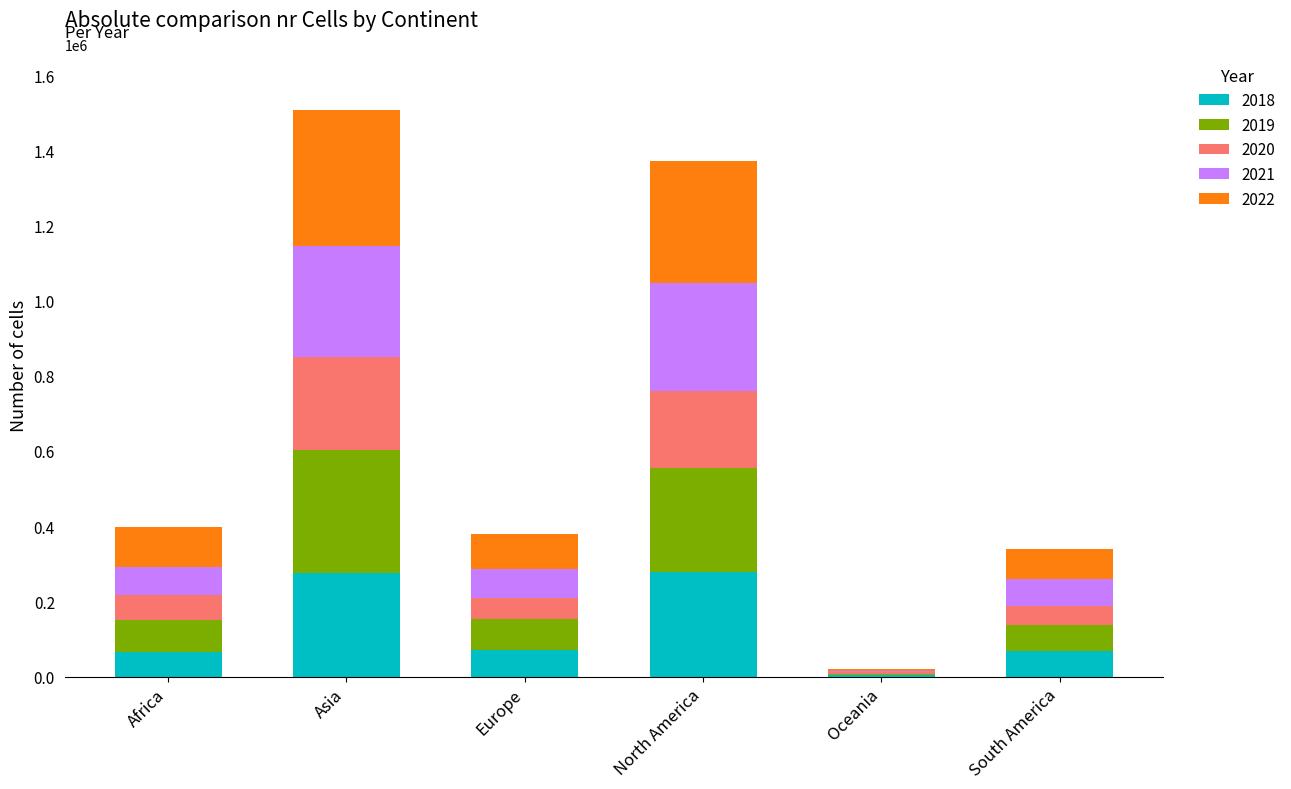

What is the total value across all series at Africa?

398566